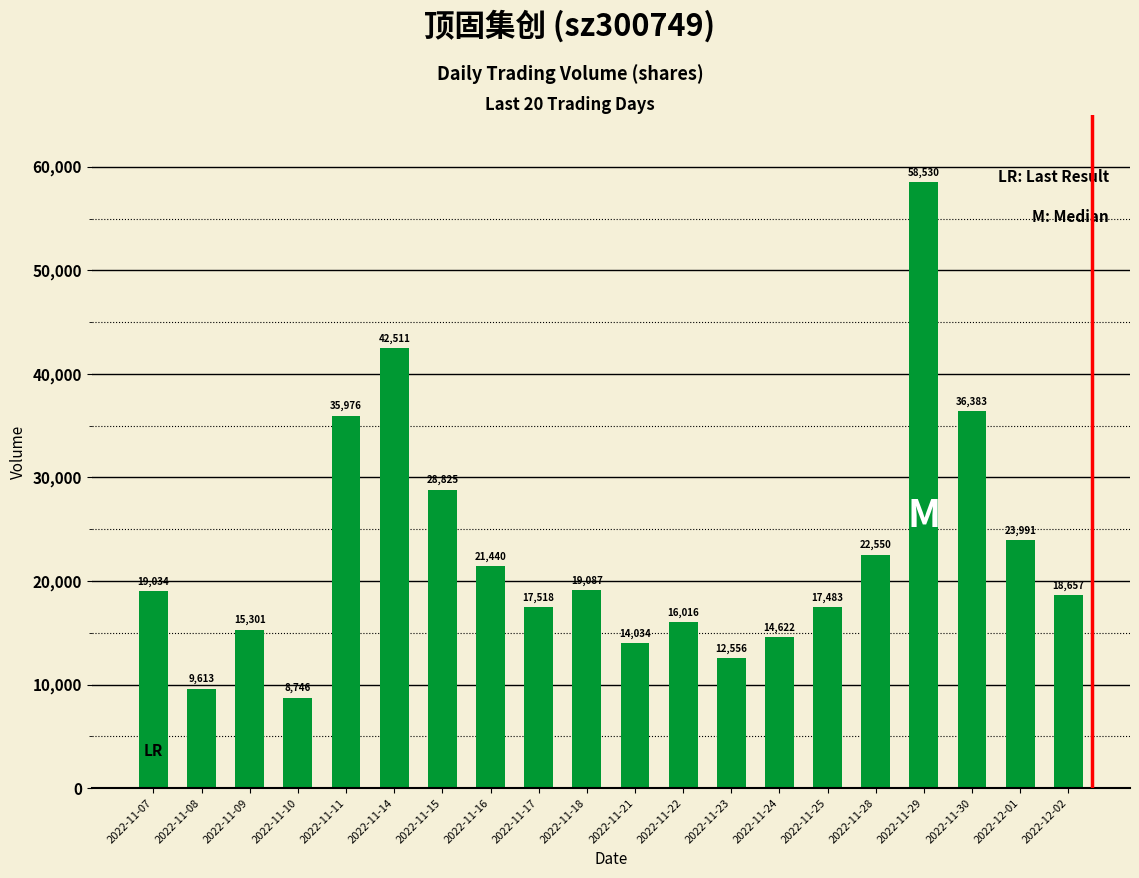

What is the minimum value shown in the chart?

8746